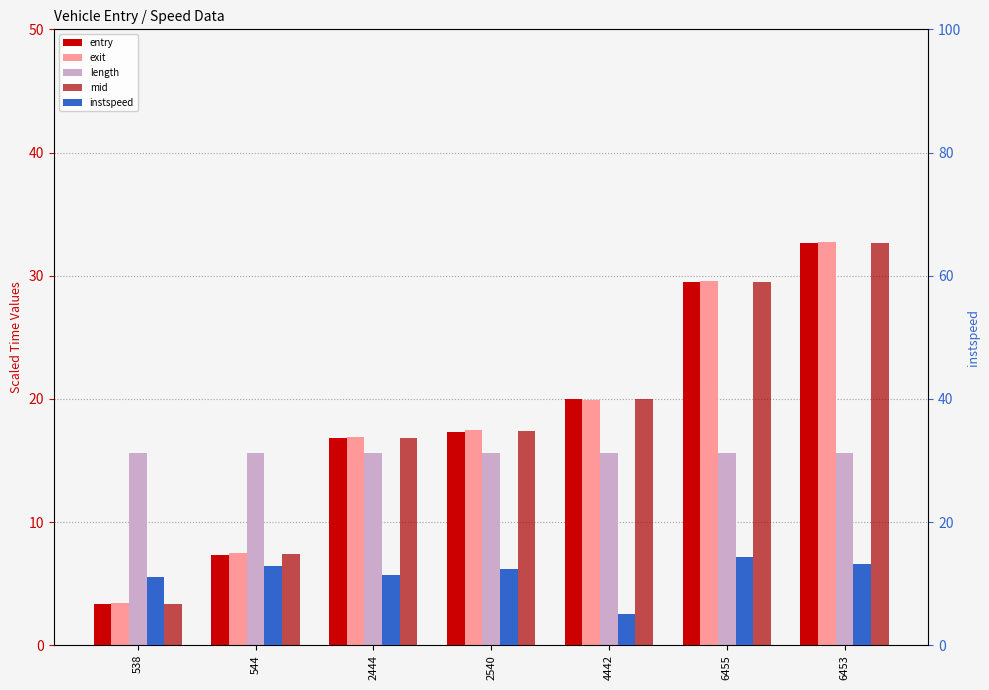

What position from the left is 544?

2